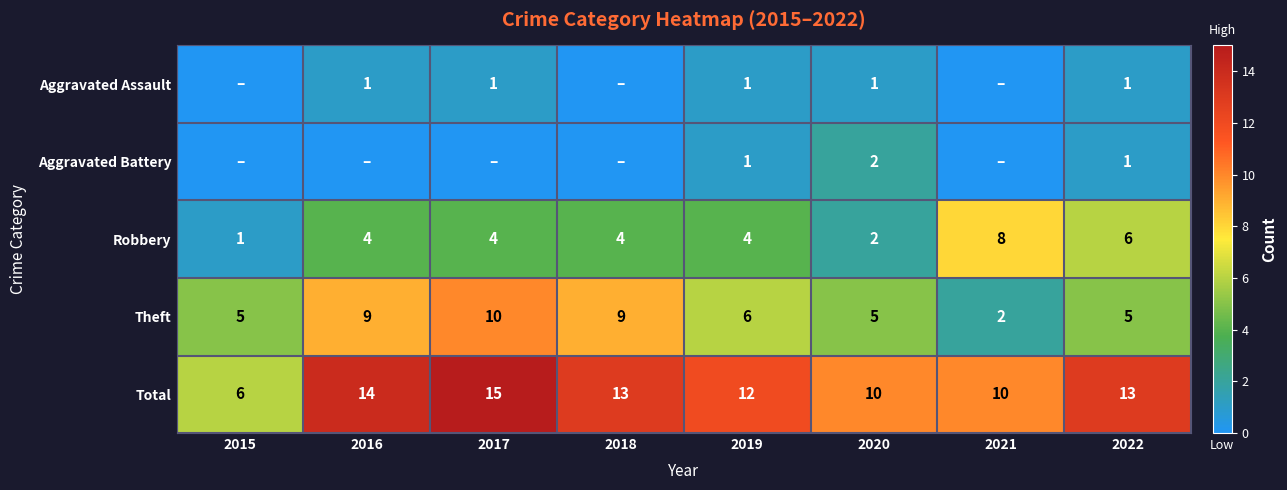

What is the sum of the Robbery values at 2017 and 2015?

5